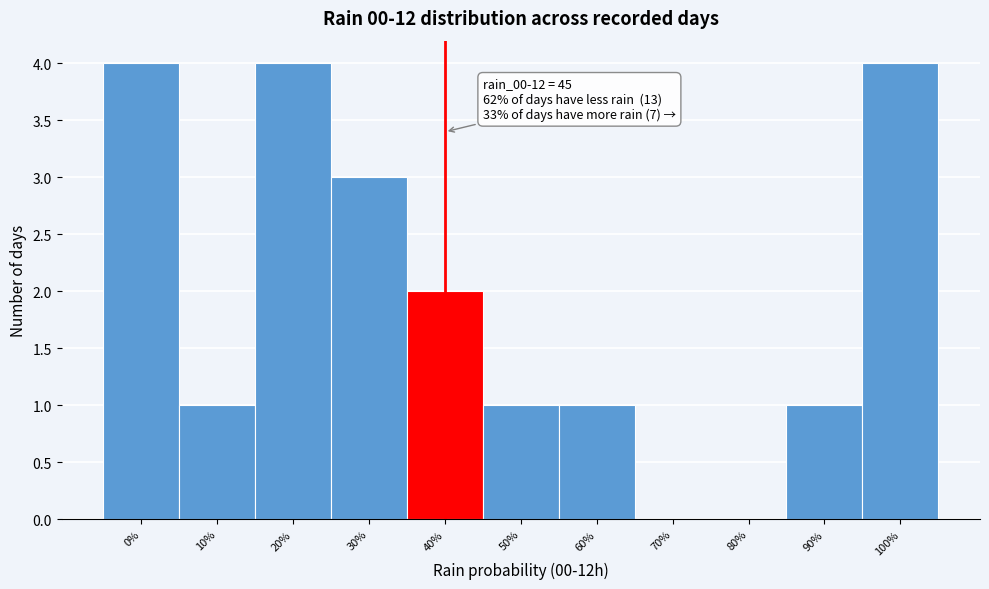

Reading right to left, list all the values displayed in this chart.

100%=4	90%=1	80%=0	70%=0	60%=1	50%=1	40%=2	30%=3	20%=4	10%=1	0%=4